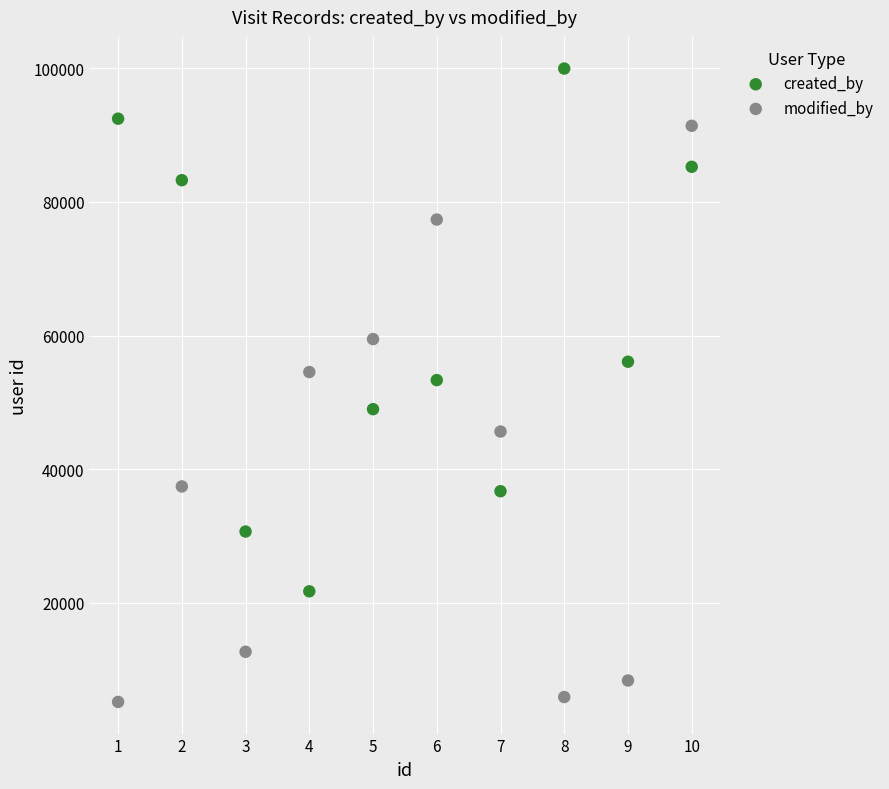

Which series reaches the minimum Y coordinate?

modified_by